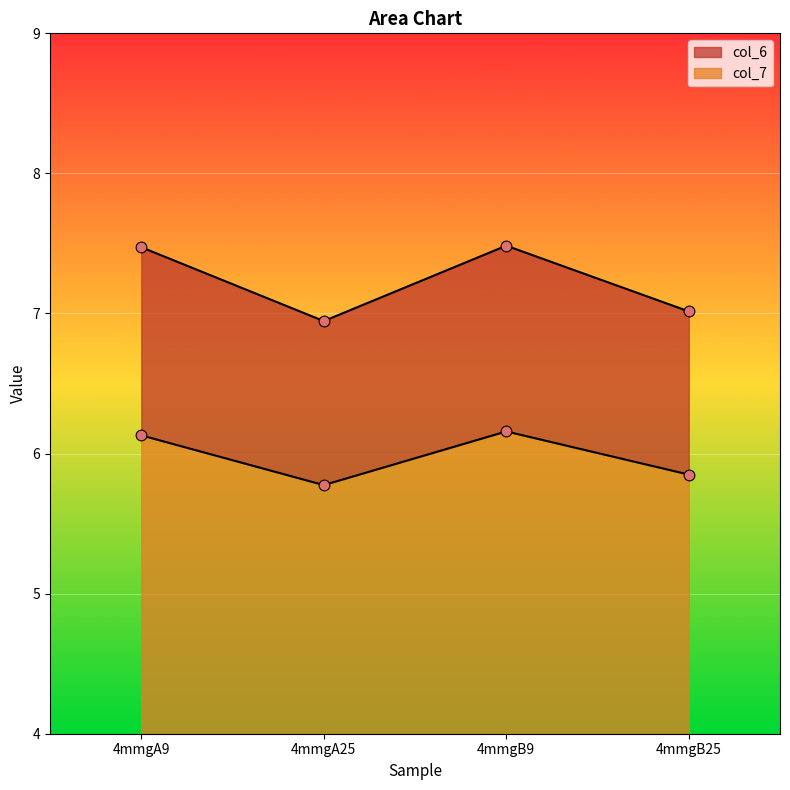

Which series has the widest spread of Y values?

col_6